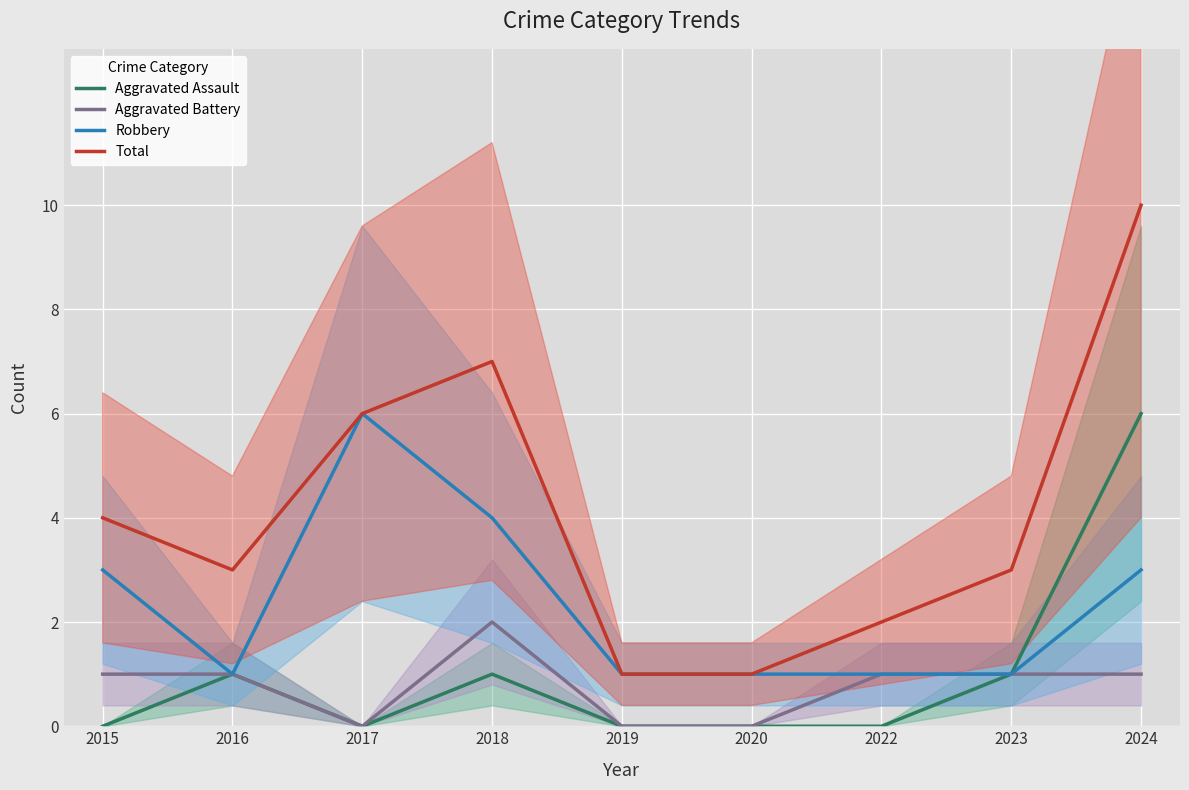

Which category has the highest value across all series?

2024